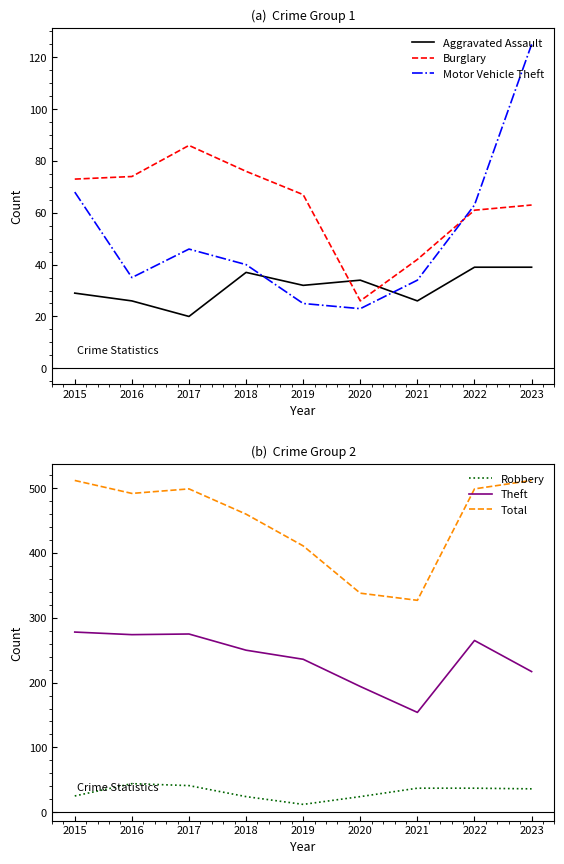

What is the difference between the maximum and minimum values in the Motor Vehicle Theft series?

102